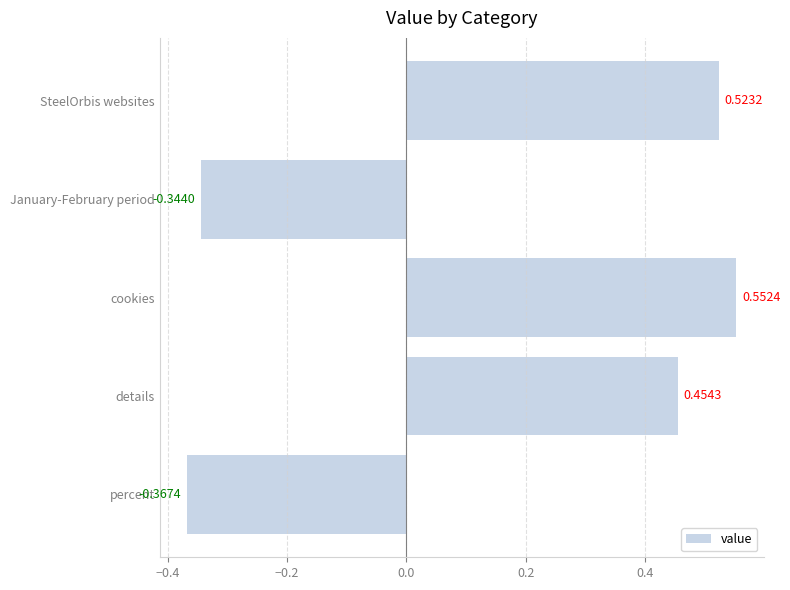

What is the sum of all values?

0.8